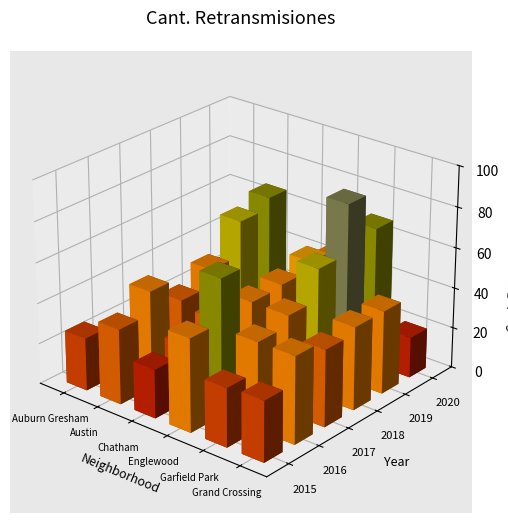

Which series has the largest total across all categories?

Garfield Park